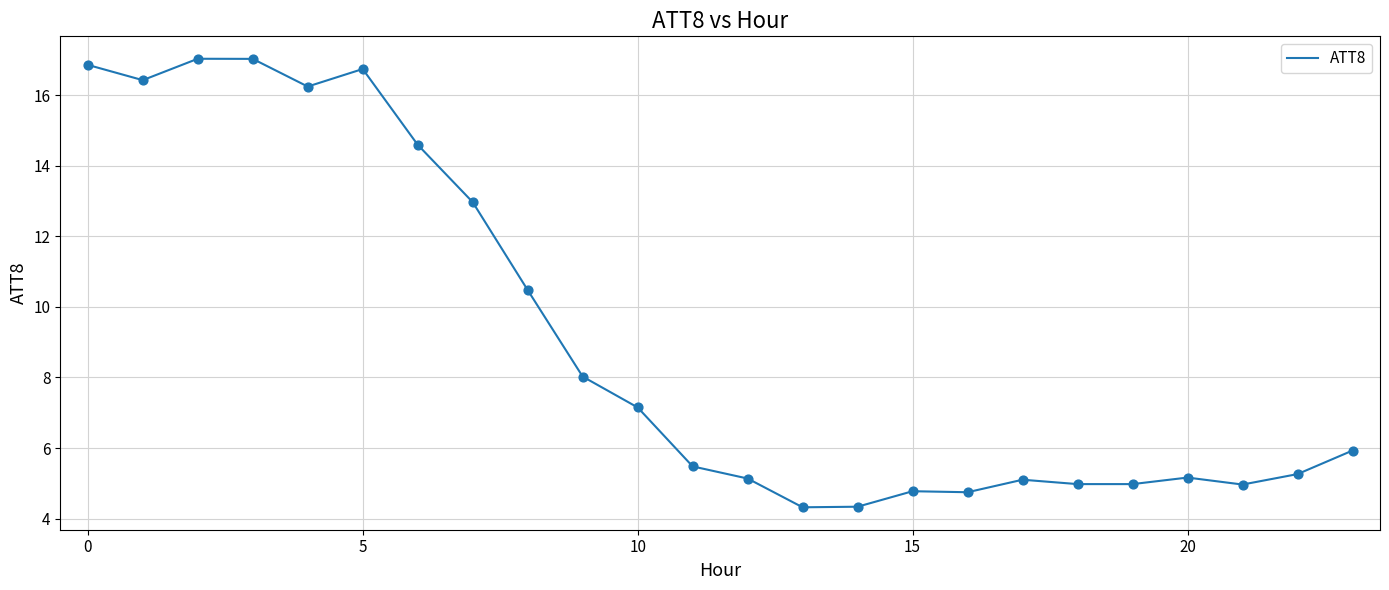

What is the minimum value shown in the chart?

4.3